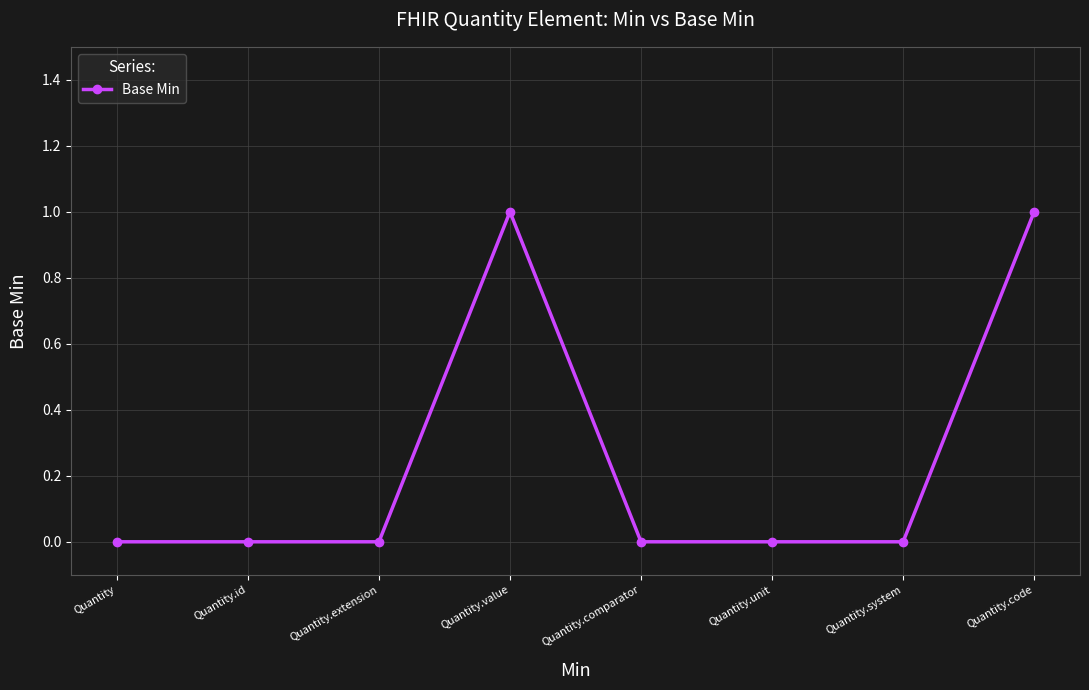

Count the number of categories in the chart.

8